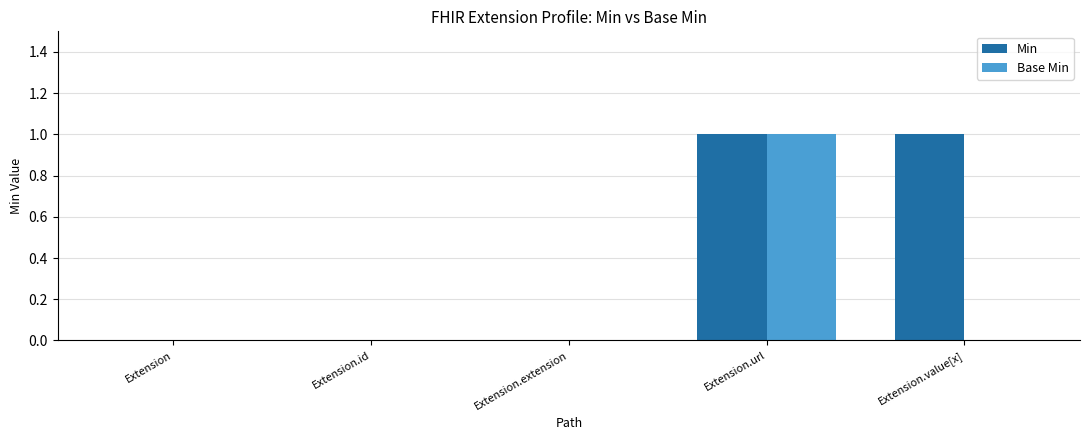

Which series has the largest total across all categories?

Min